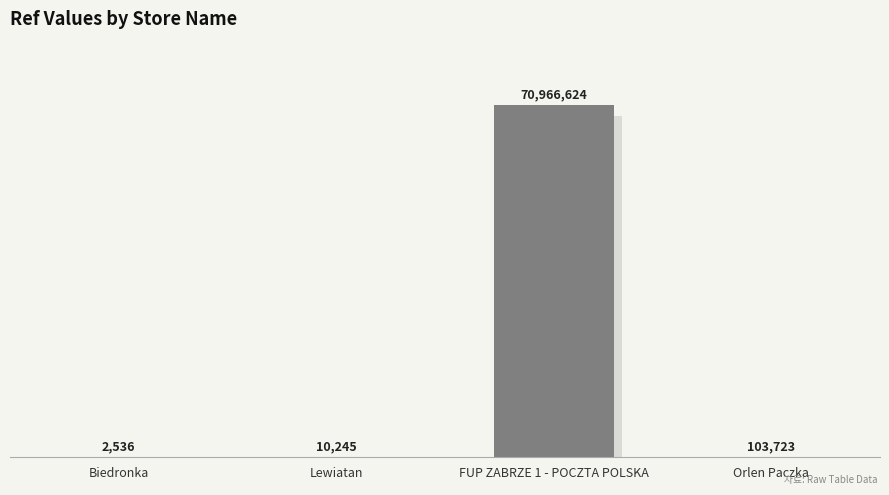

At which label is the value closest to 35484580?

Orlen Paczka